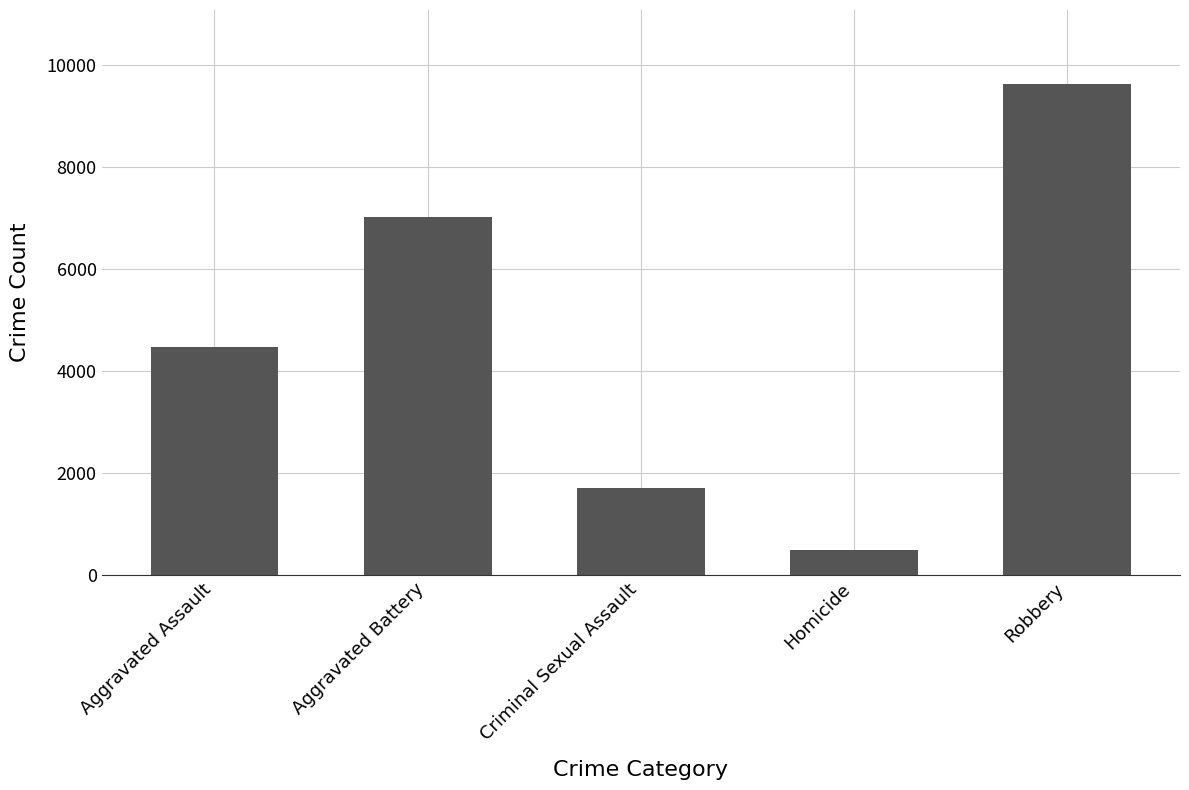

Between Homicide and Aggravated Battery, which is larger?

Aggravated Battery